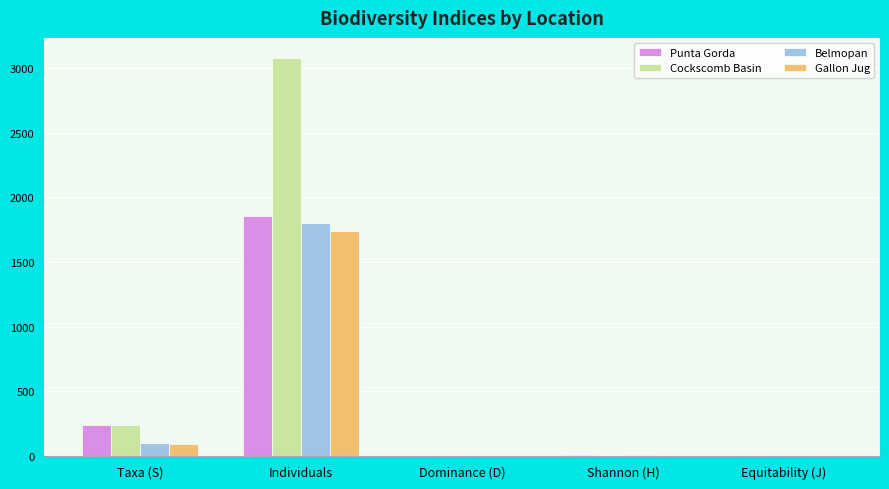

What is the difference between the Belmopan values at Taxa (S) and Individuals?

1705.0